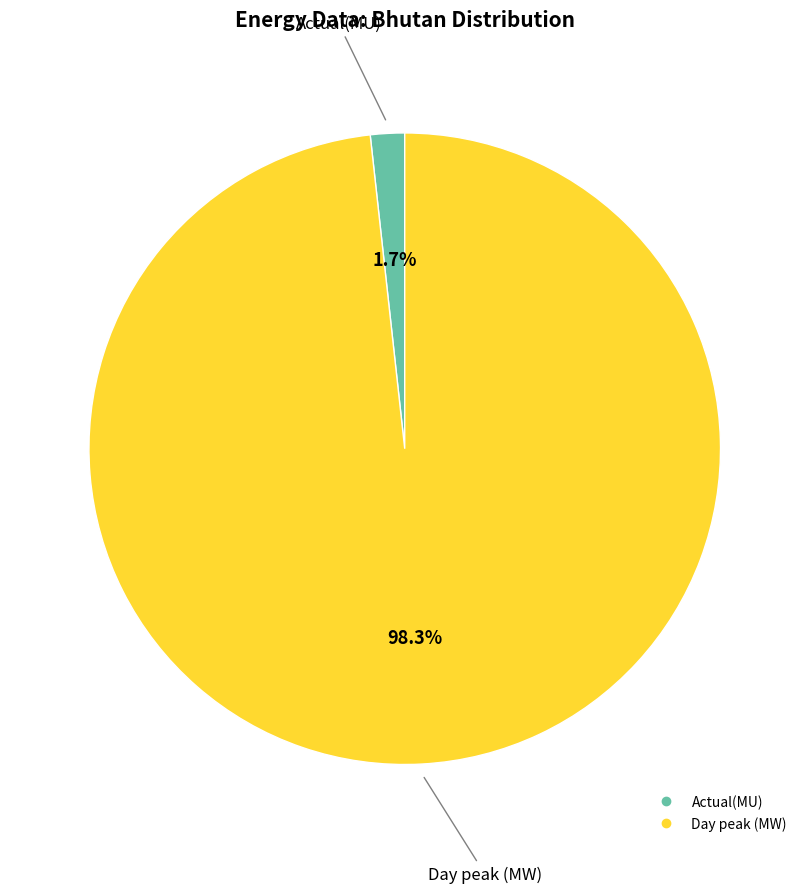

How many segments does this pie chart have?

2